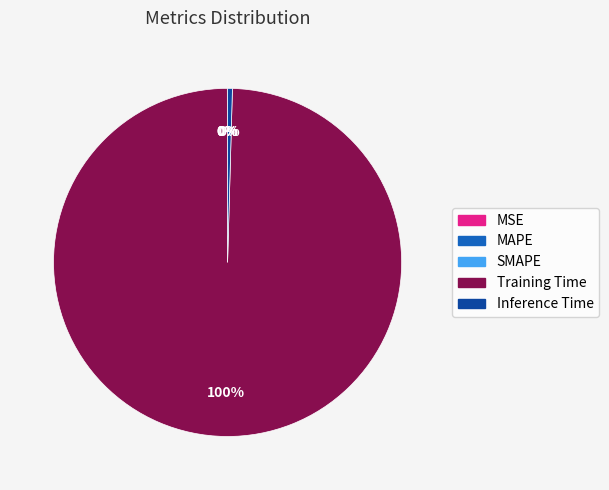

To the nearest percent, what is the average slice percentage?

20%